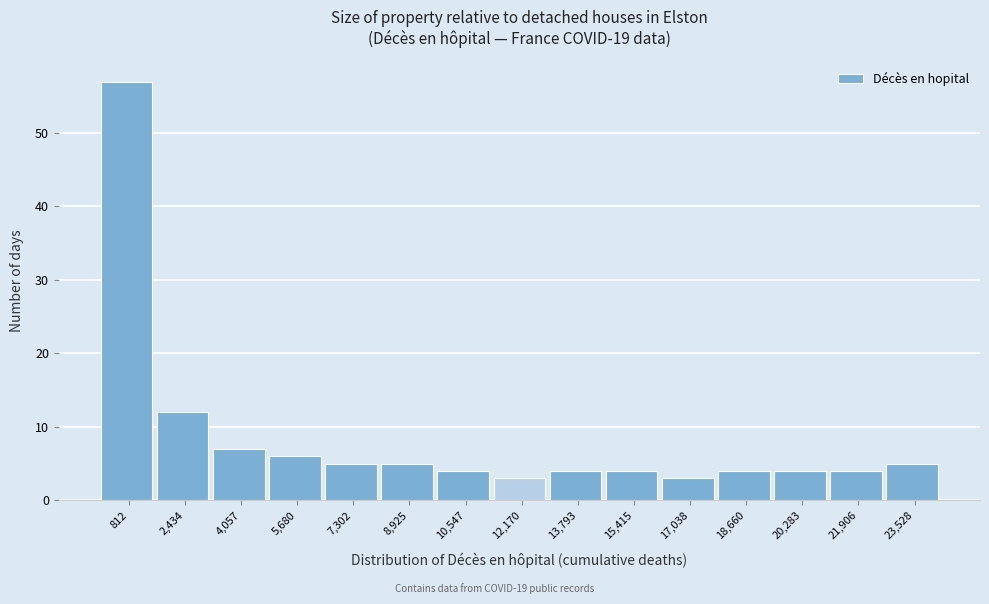

Reading left to right, transcribe this chart: for each bar, give the range it covers on the x-axis and its height. Neither the bar edges nor the heights are printed on the chart, so give them approximately, as read against the axes.

0 to 1600: 57
1600 to 3200: 12
3200 to 4800: 7
4800 to 6400: 6
6400 to 8200: 5
8200 to 9800: 5
9800 to 11400: 4
11400 to 13000: 3
13000 to 14600: 4
14600 to 16200: 4
16200 to 17800: 3
17800 to 19400: 4
19400 to 21000: 4
21000 to 22800: 4
22800 to 24400: 5